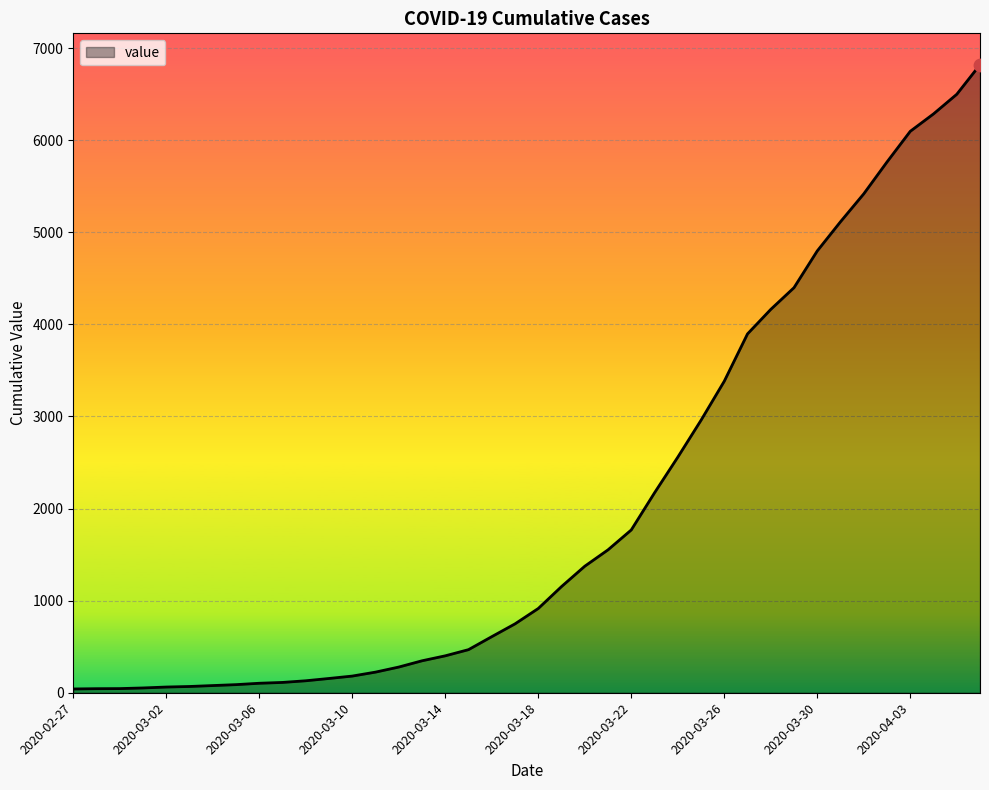

What is the difference between the maximum and minimum values?

6779